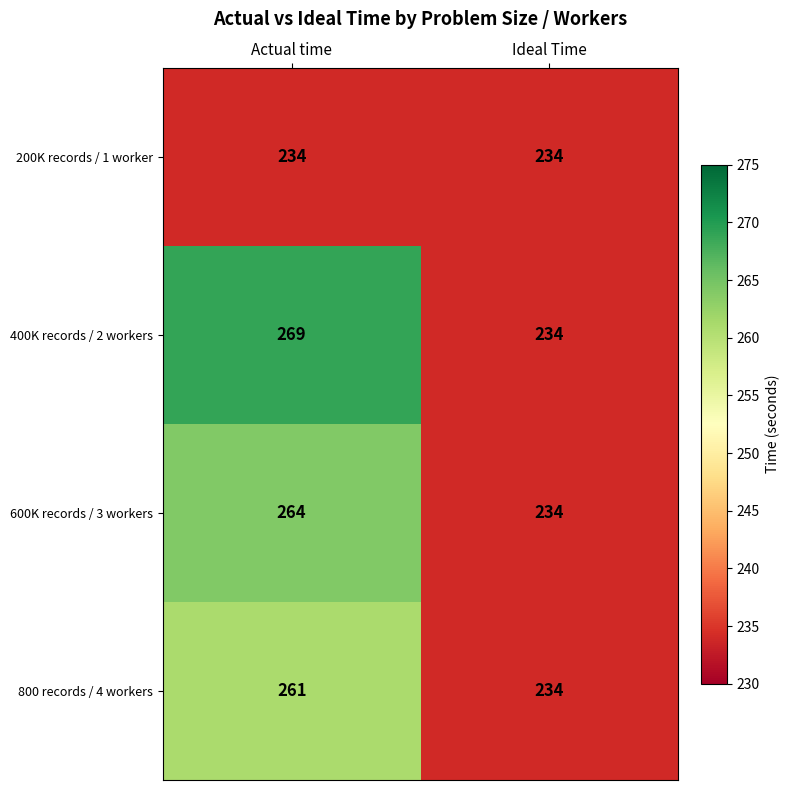

Which series has the largest range (max minus min)?

400K records / 2 workers